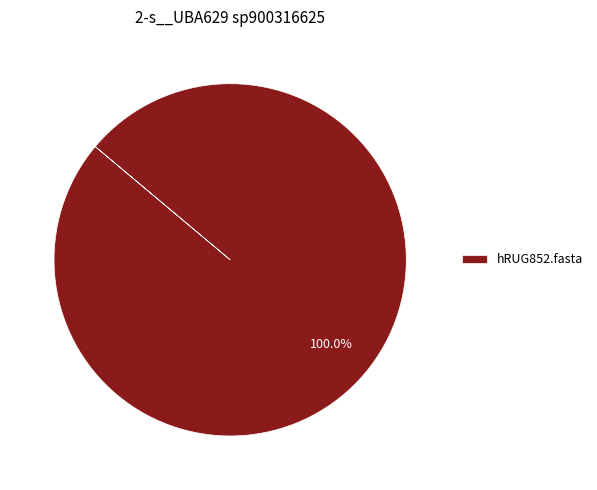

Is it true that hRUG852.fasta is 100% of the pie?

True